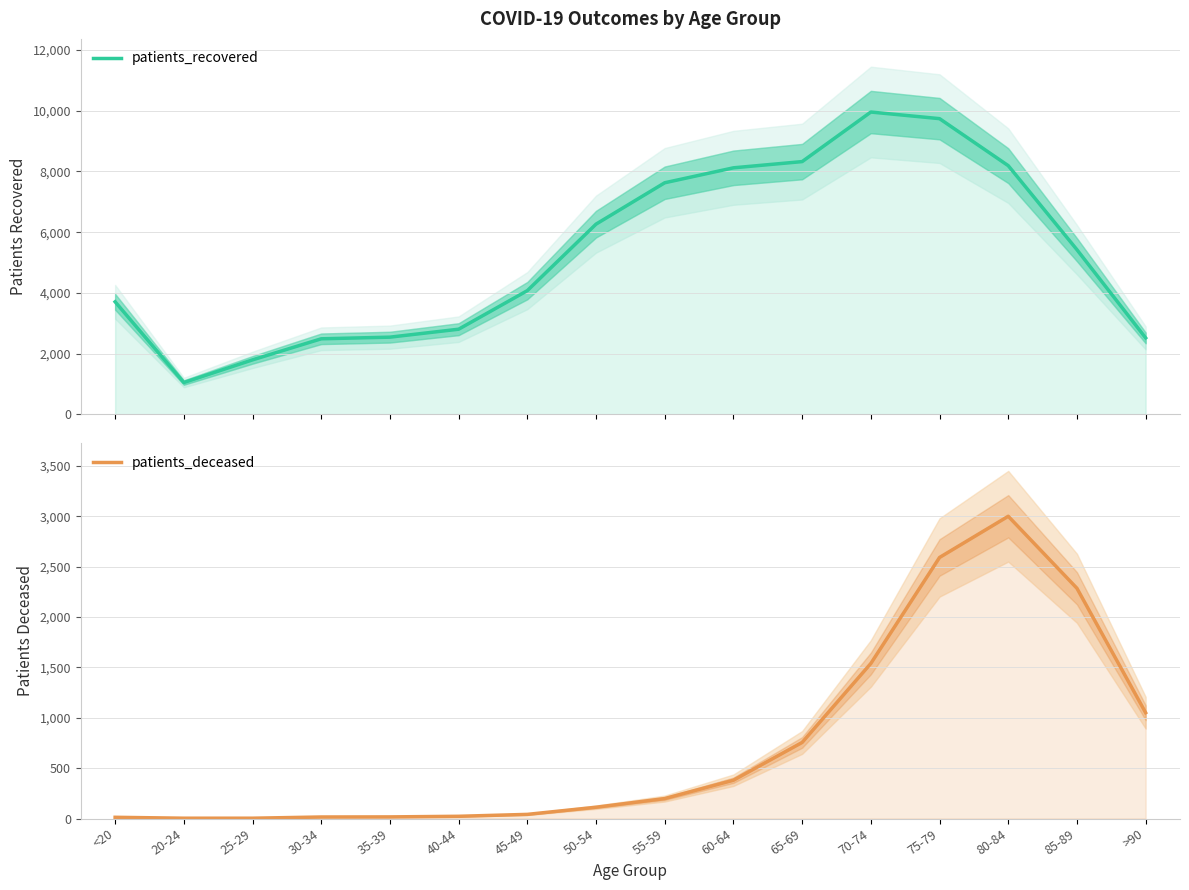

How many data points in patients_deceased are above 198?

7